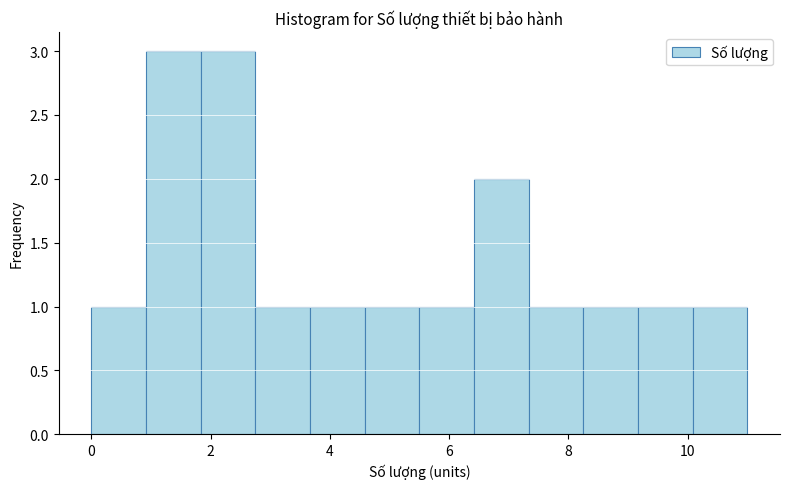

Reading left to right, transcribe this chart: for each bar, give the range it covers on the x-axis and its height. Neither the bar edges nor the heights are printed on the chart, so give them approximately, as read against the axes.

0.0 to 1.0: 1
1.0 to 1.8: 3
1.8 to 2.8: 3
2.8 to 3.6: 1
3.6 to 4.6: 1
4.6 to 5.6: 1
5.6 to 6.4: 1
6.4 to 7.4: 2
7.4 to 8.2: 1
8.2 to 9.2: 1
9.2 to 10.0: 1
10.0 to 11.0: 1